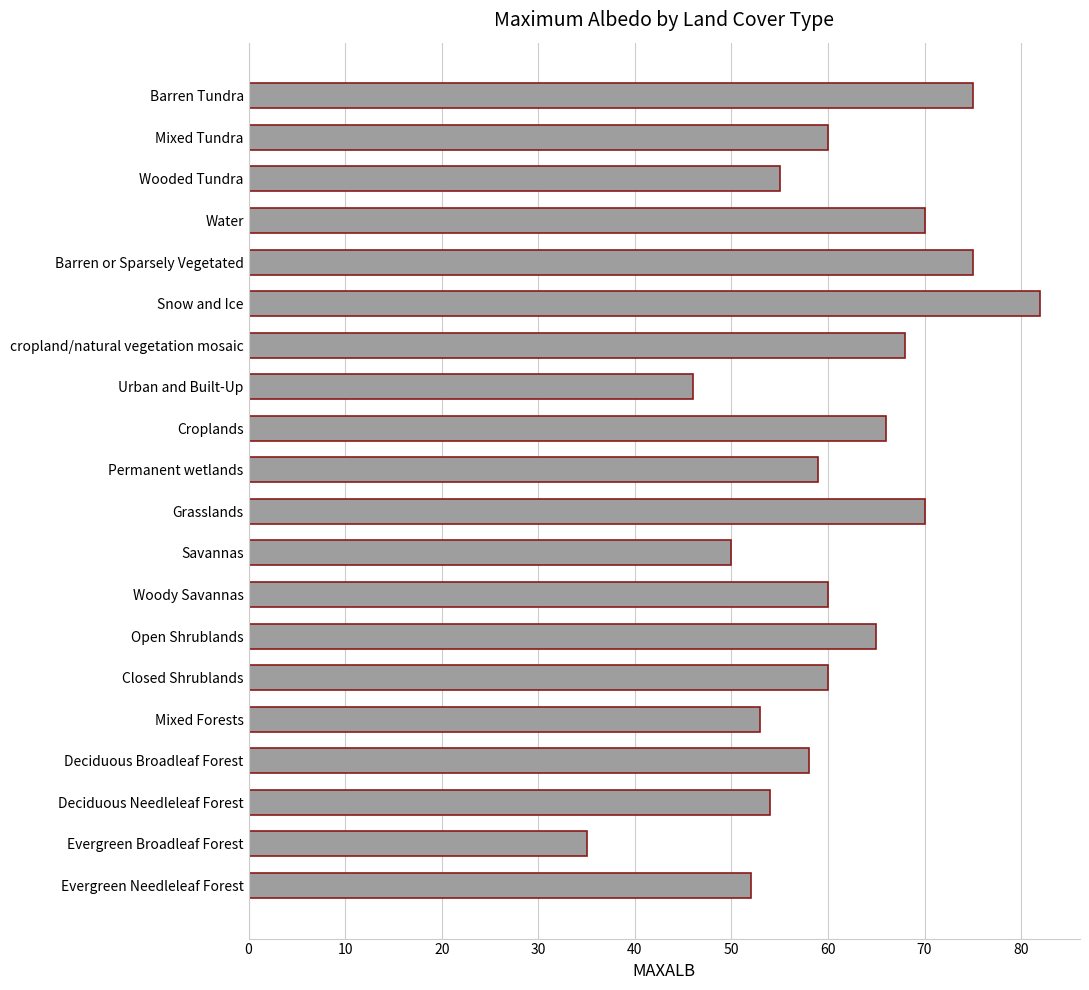

Which label corresponds to the smallest value in the chart?

Evergreen Broadleaf Forest